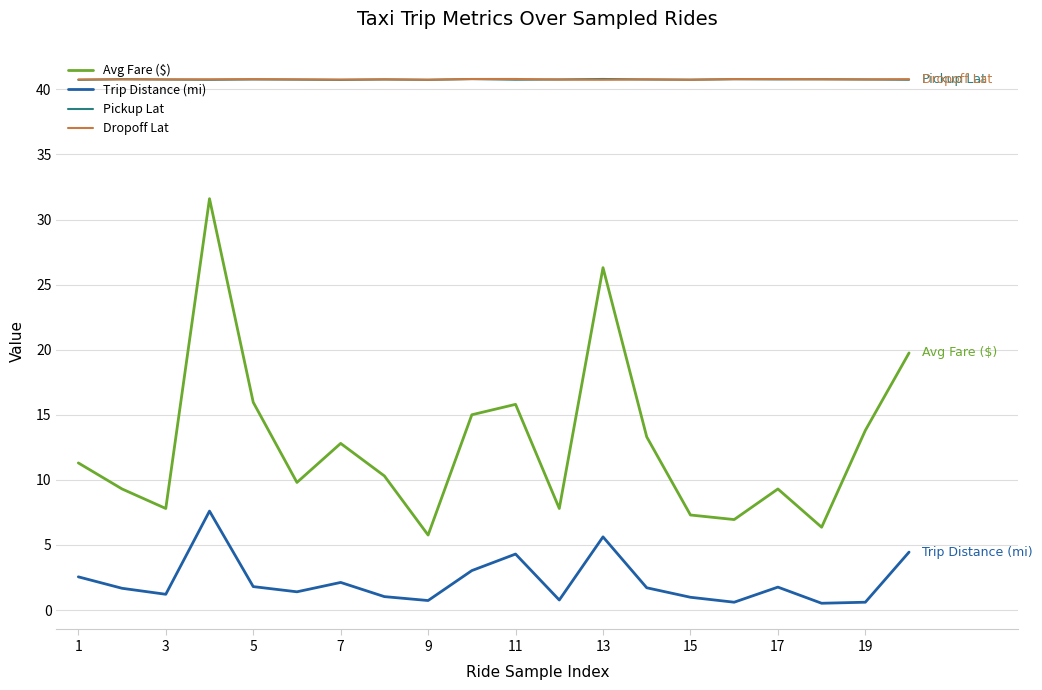

What is the highest value of the Pickup Lat series?

40.8